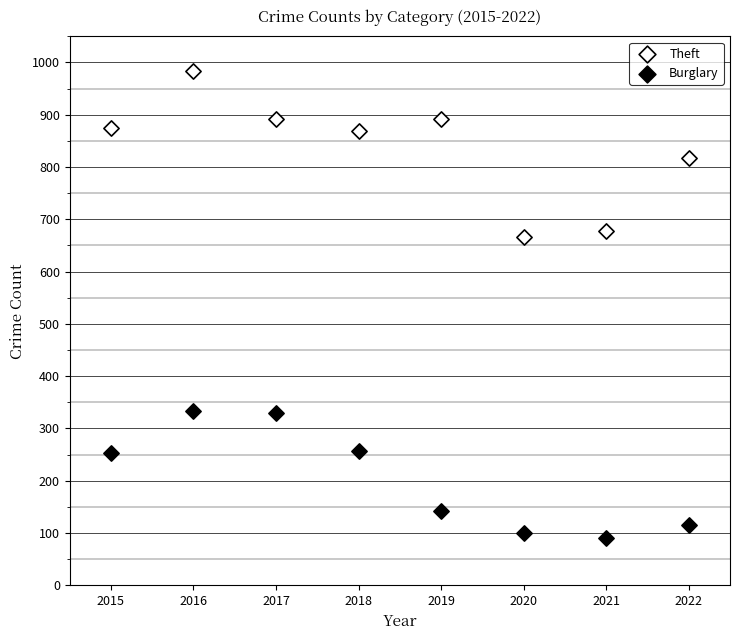

Which series has the largest Y range (max minus min)?

Theft